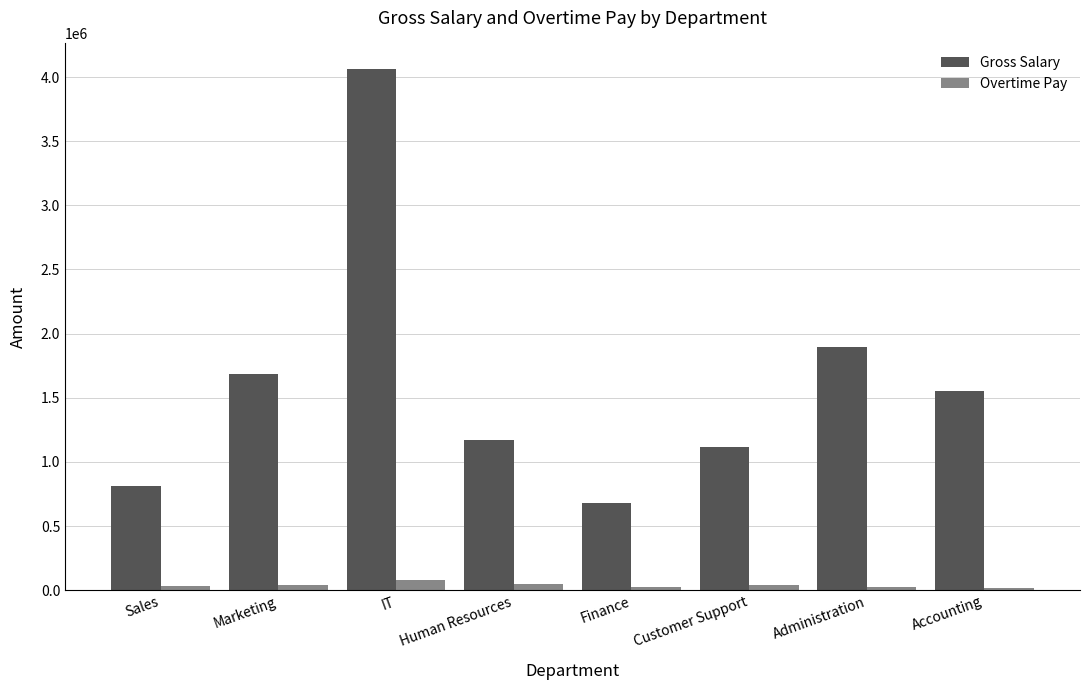

What is the spread (max minus min) of values at Marketing?

1648000